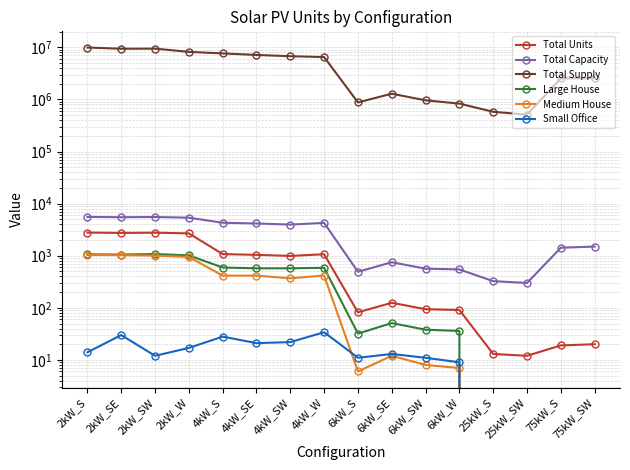

Does the chart display data point markers on the line(s)?

Yes